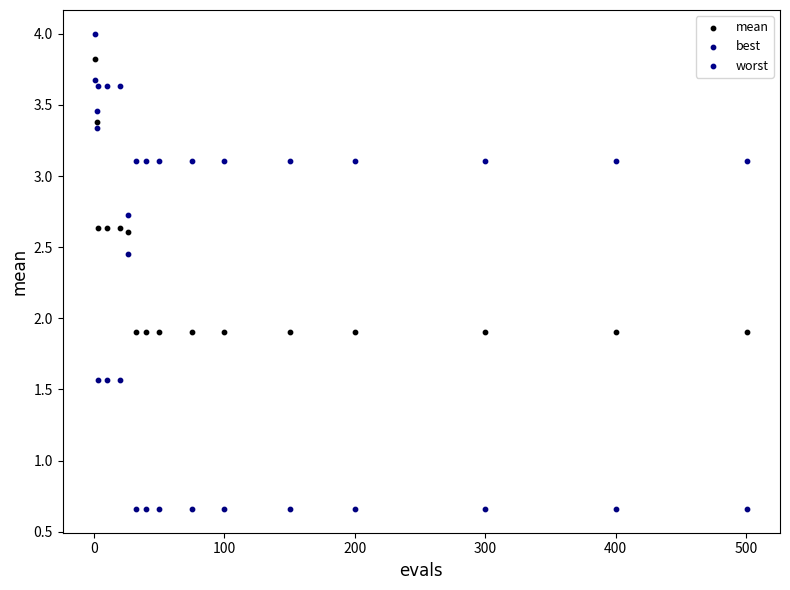

What are all the series names shown in the legend?

mean, best, worst